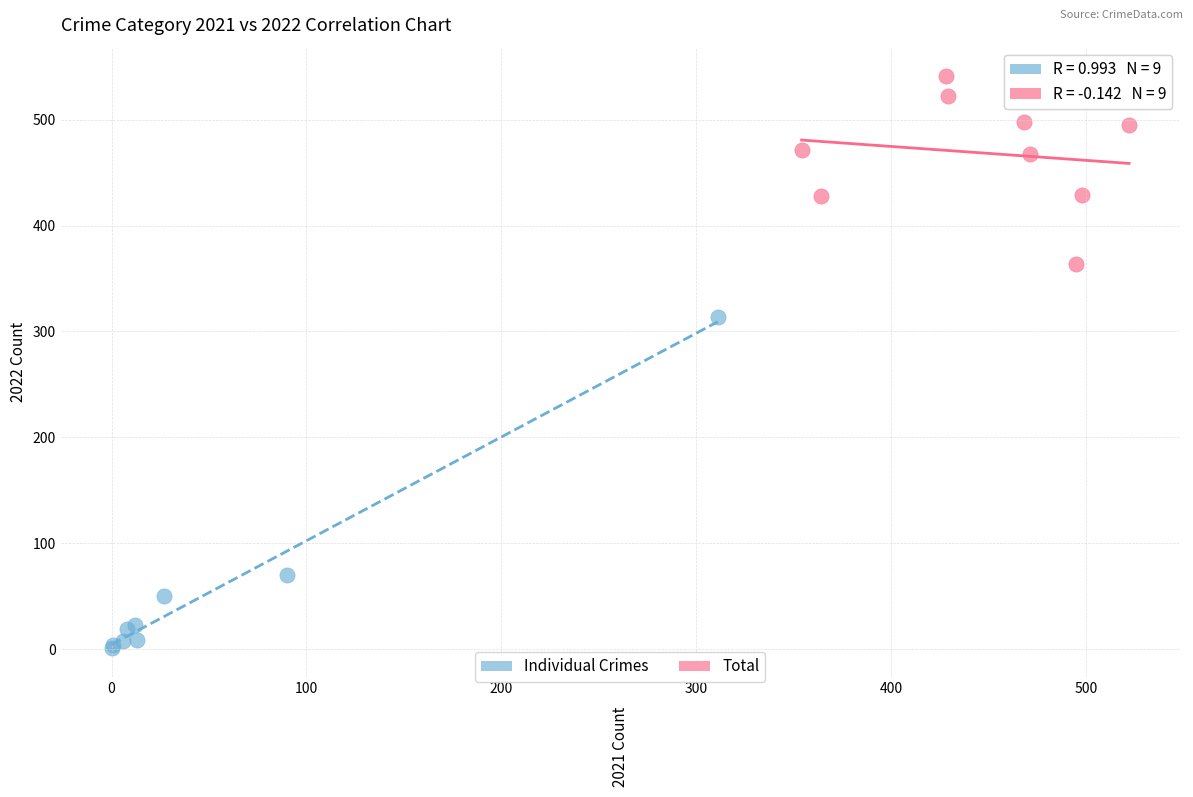

Which series contains the lowest Y value?

Individual Crimes